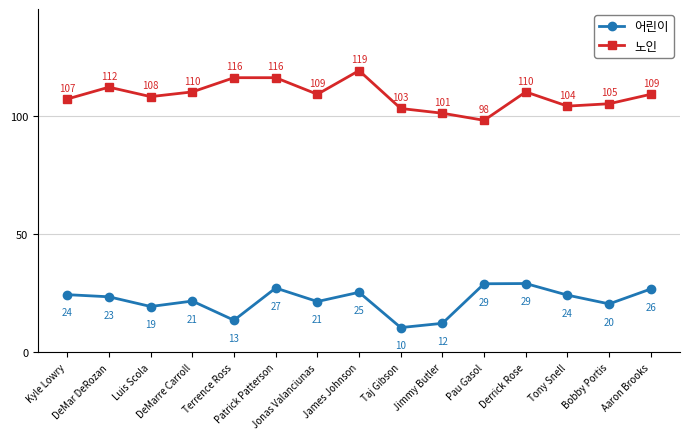

Between Kyle Lowry and Bobby Portis, which series saw the biggest shift?

어린이